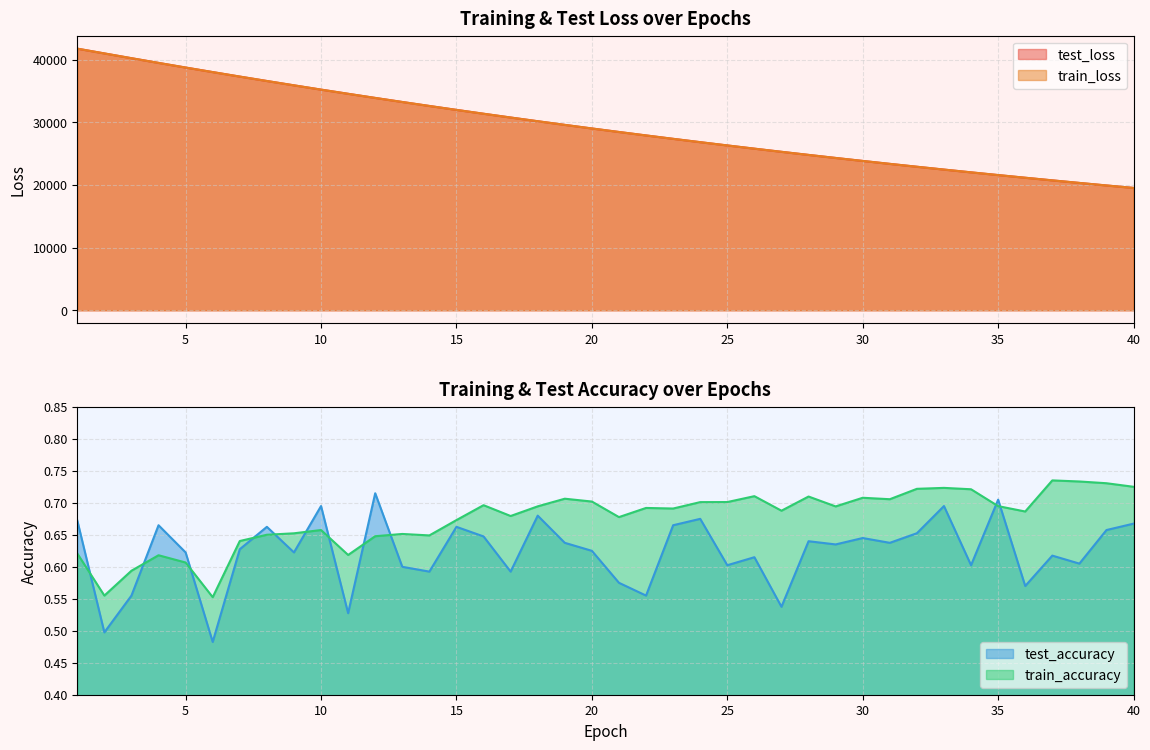

Is the value of test_accuracy at 29 greater than the value of train_accuracy at 23?

No